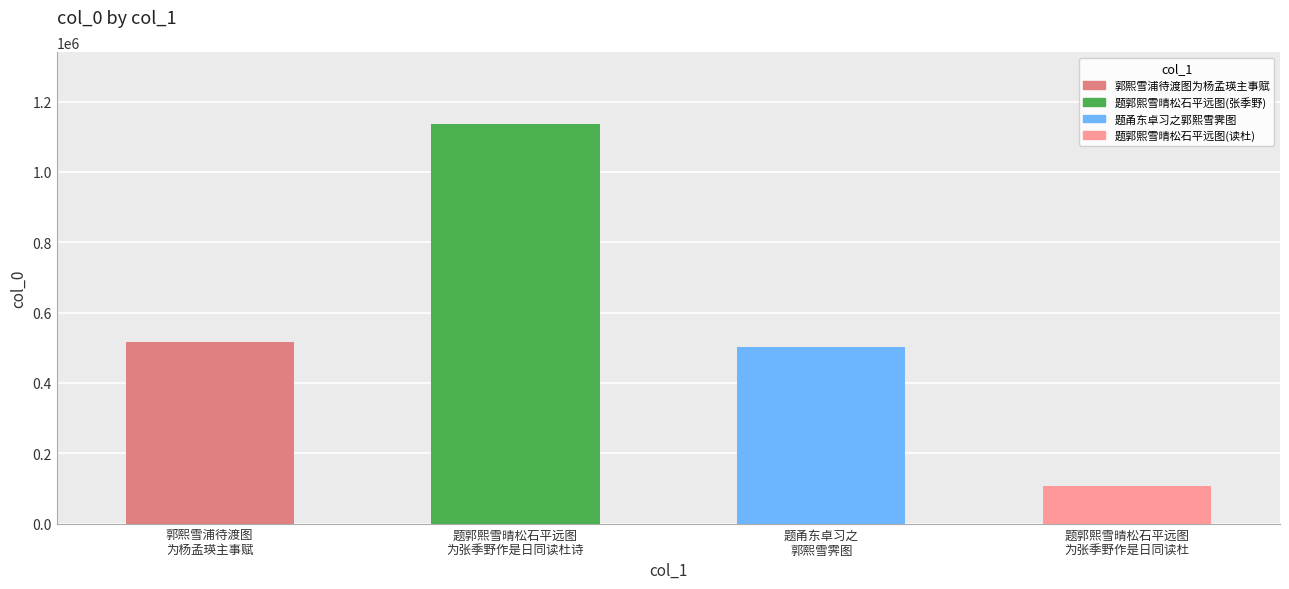

What is the minimum value shown in the chart?

105918